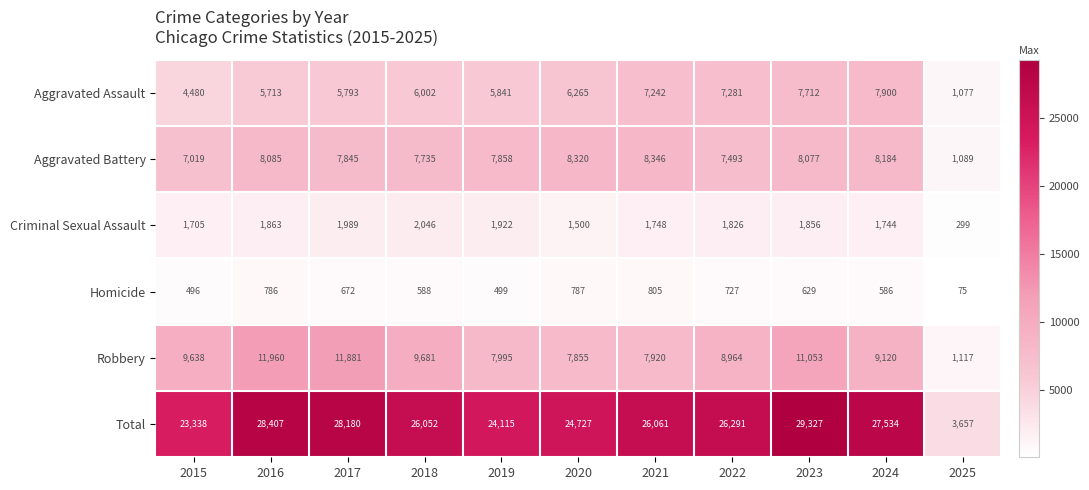

Is it true that Homicide equals 295 at 2015?

False